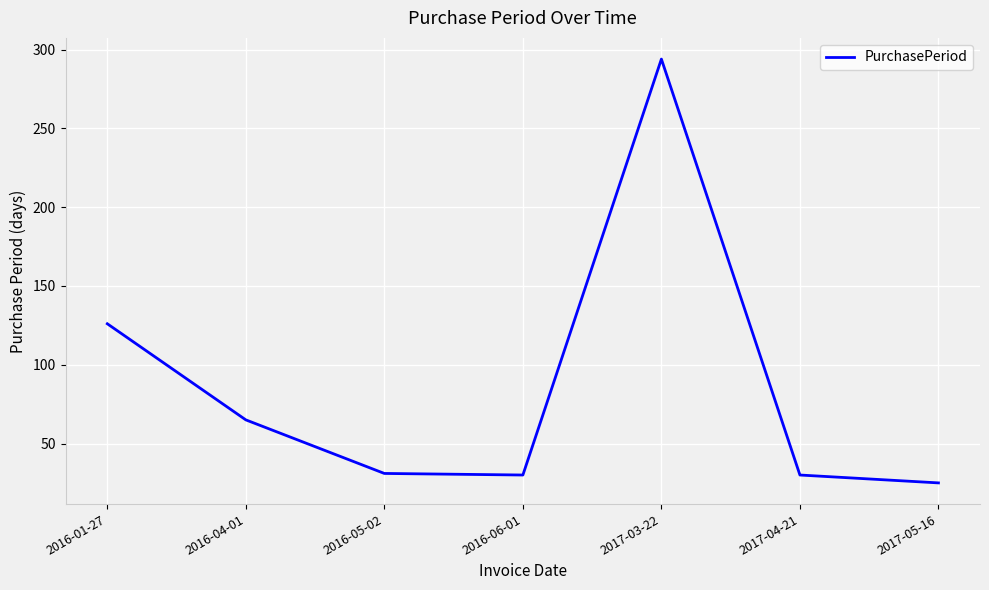

True or false: the data shows 294 at 2017-03-22.

True